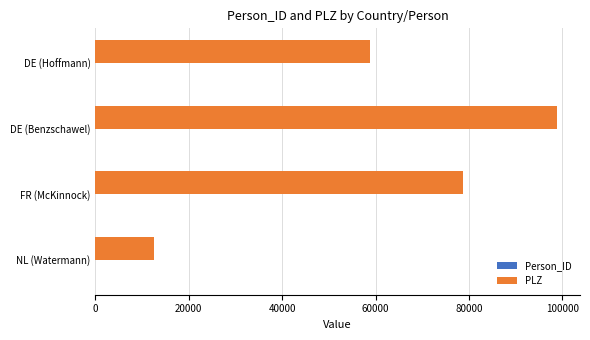

At which label is PLZ closest to 55697?

DE (Hoffmann)